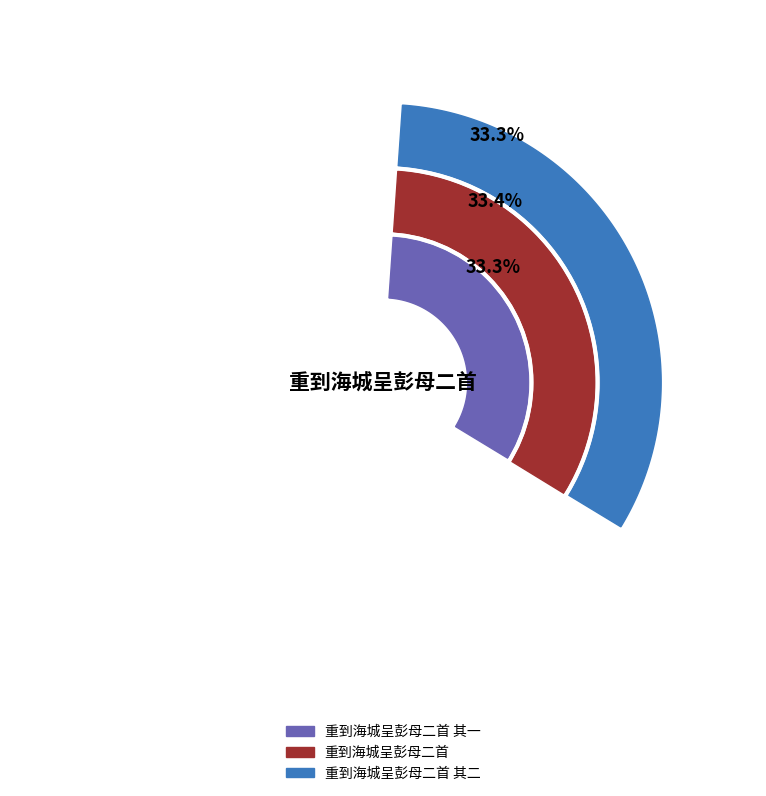

Is it true that 重到海城呈彭母二首 其二 is 33% of the pie?

True